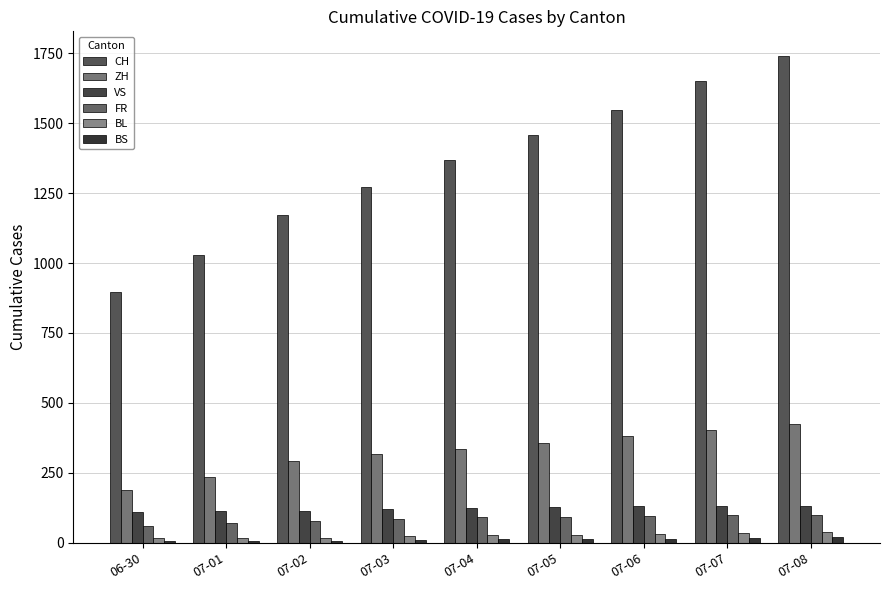

The BL series shows 19 at 07-02. True or false?

True